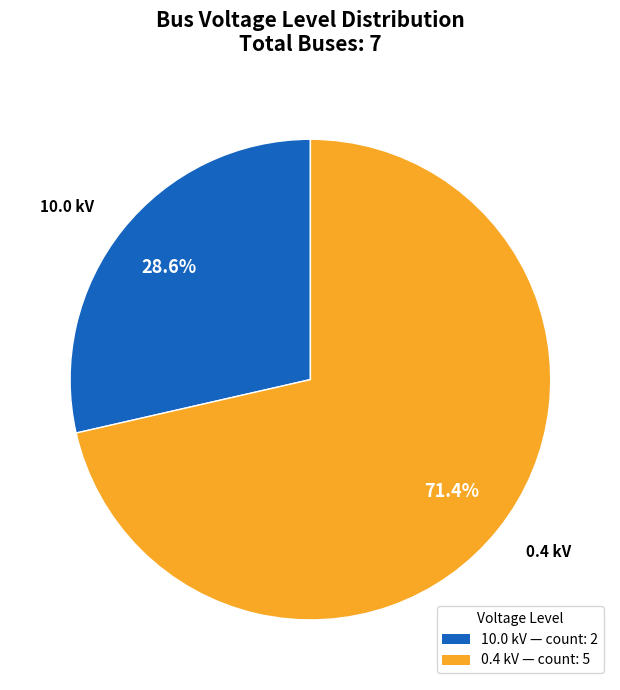

Is there any slice that represents more than half of the pie?

Yes